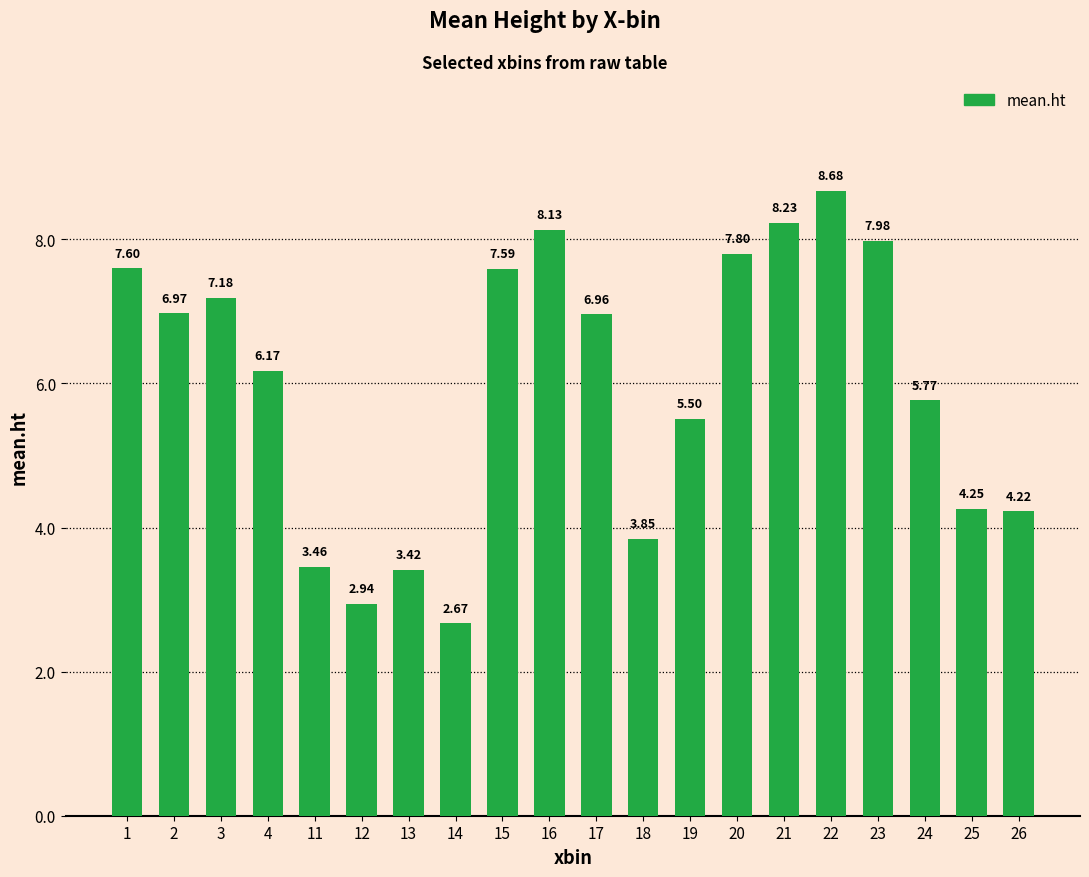

What is the difference between the second highest and second lowest values?

5.3